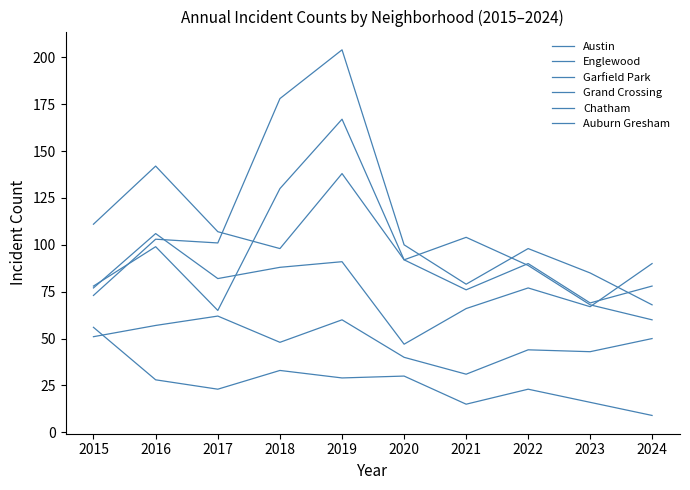

How many series are shown in this chart?

6